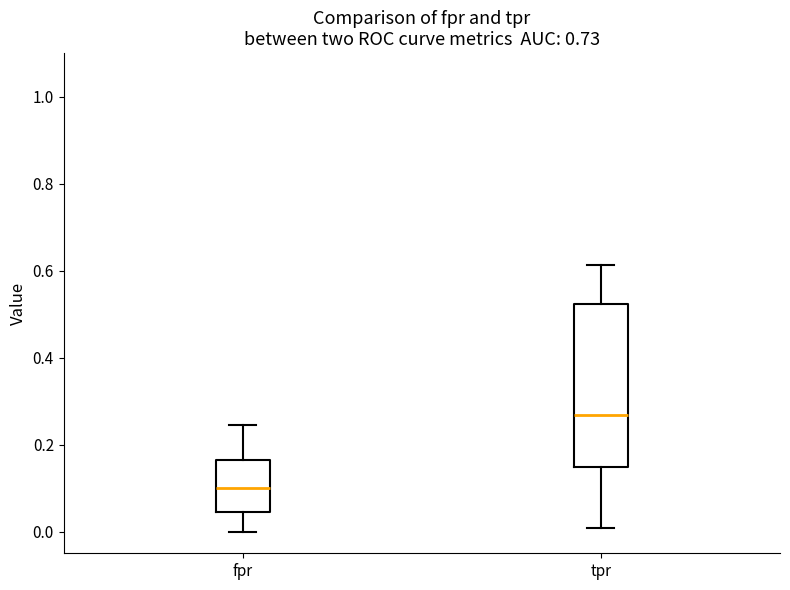

Where is the lower edge of the box for tpr on the y-axis? The values are not printed on the chart, so give them approximately, as read against the axis.

0.14